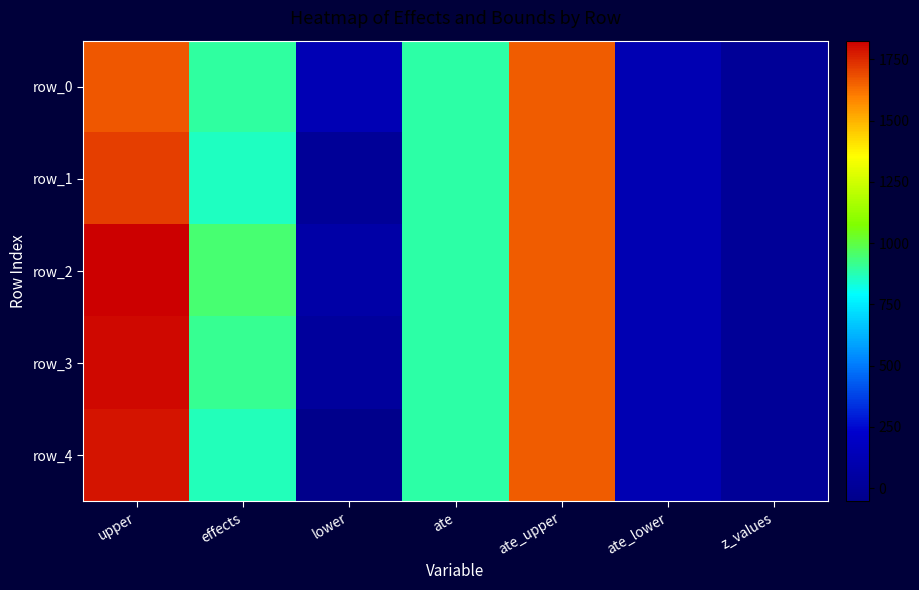

At z_values, list the series in order from smallest to largest.

row_0, row_1, row_2, row_3, row_4